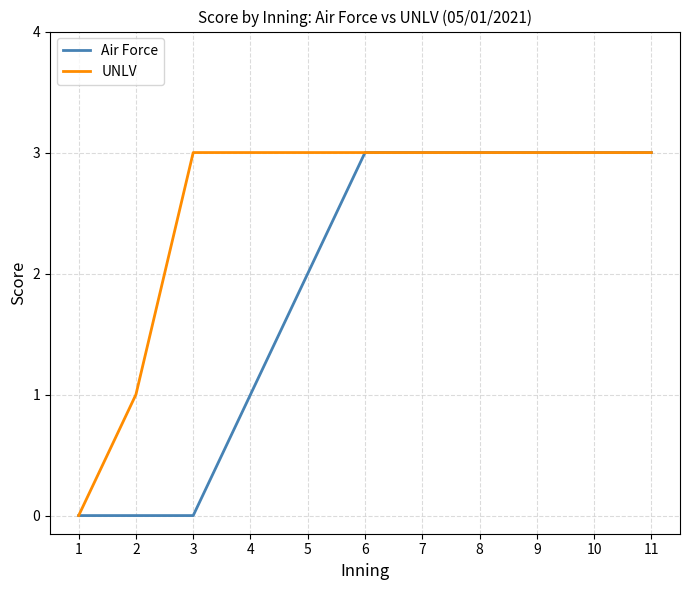

At which label is Air Force closest to 1?

4